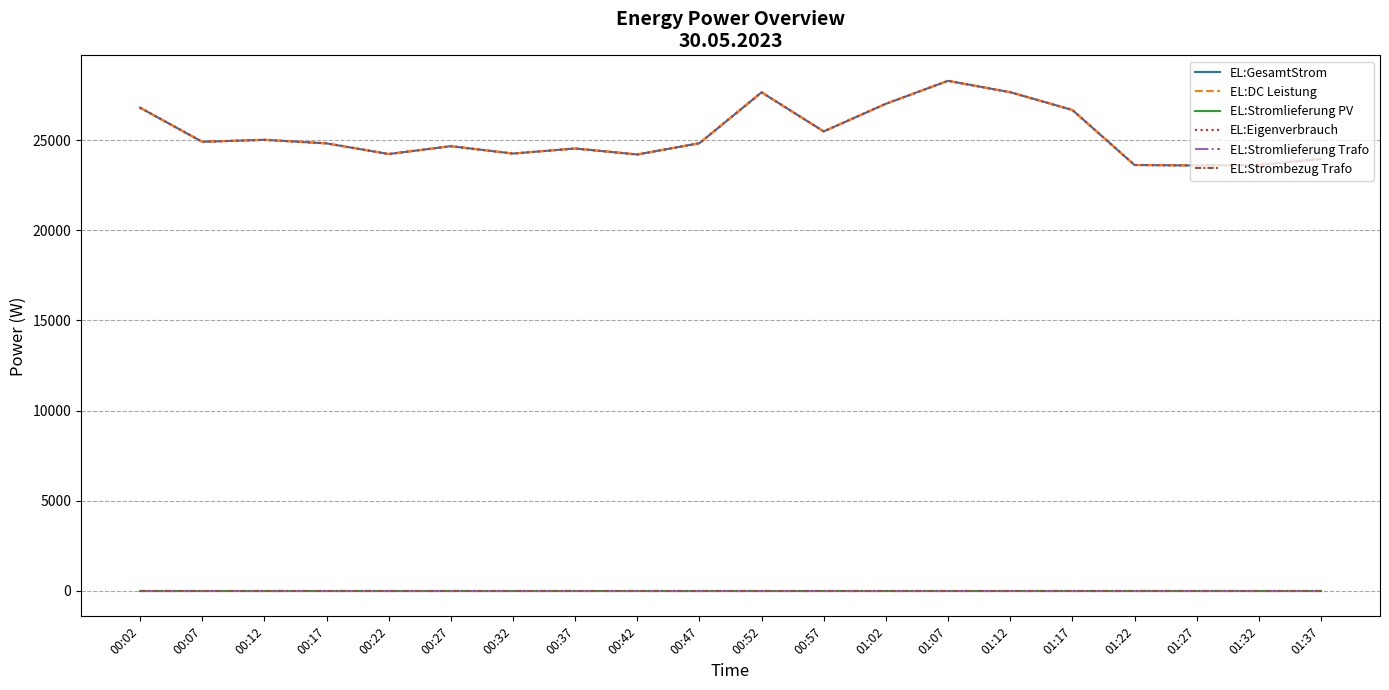

In EL:DC Leistung, how many points are higher than both neighbors (excluding endpoints)?

5